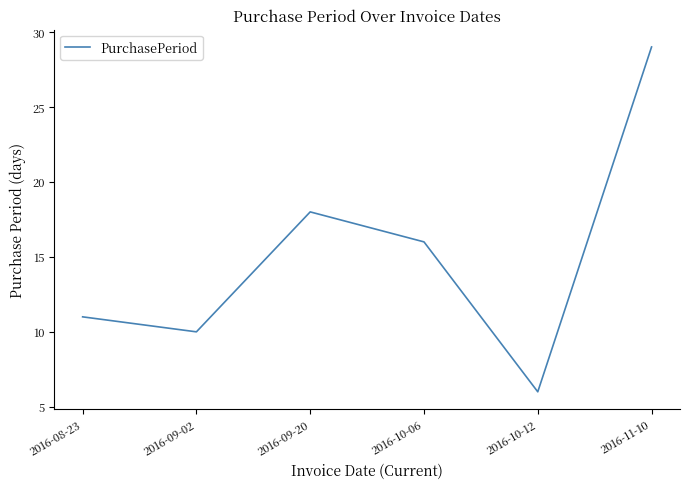

What is the approximate value at 2016-11-10, to the nearest 10?

30